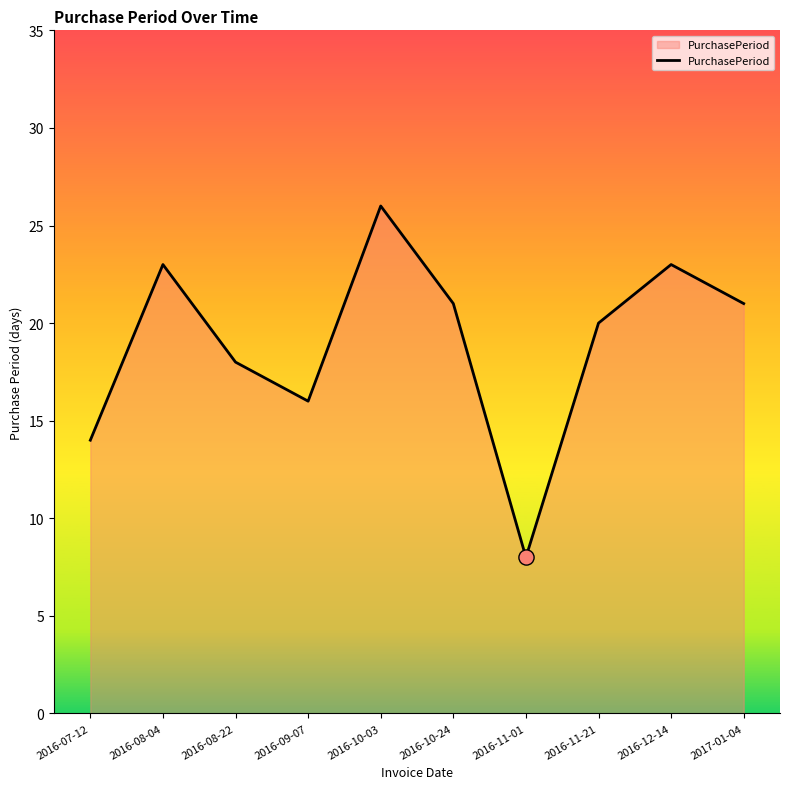

What is the change in value from 2016-09-07 to 2016-11-01?

-8